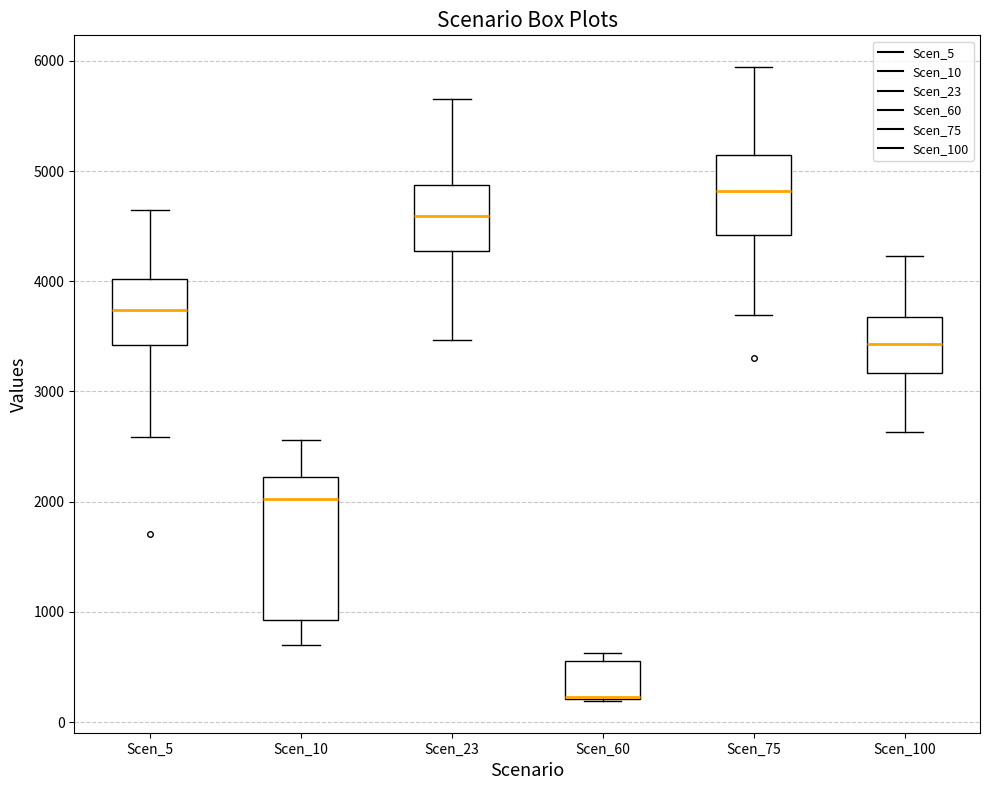

Where is the upper edge of the box for Scen_100 on the y-axis? The values are not printed on the chart, so give them approximately, as read against the axis.

3700